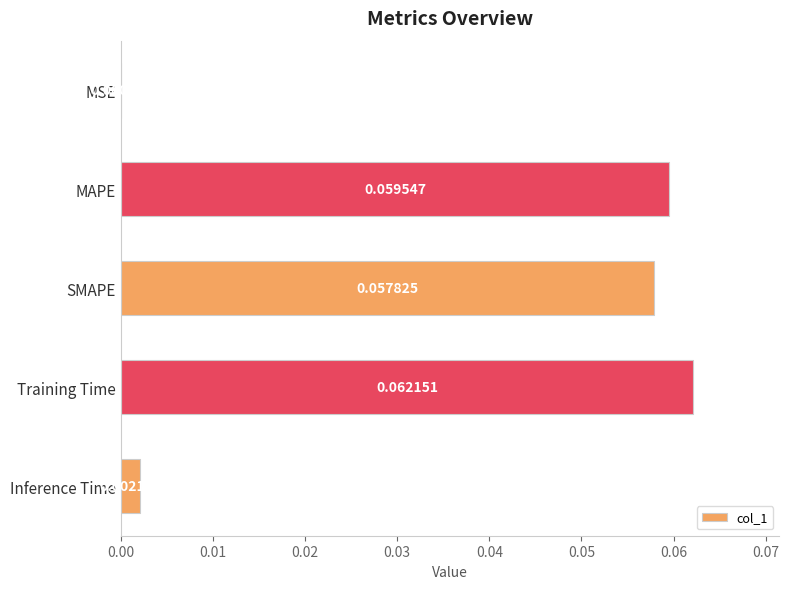

At which label is the value closest to 0?

MSE